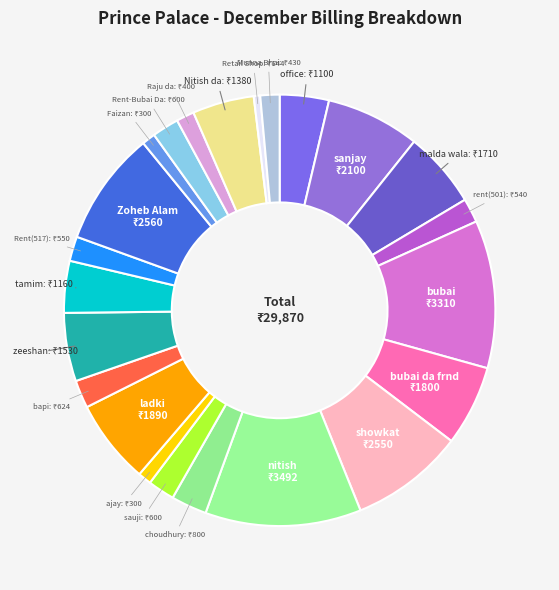

What is the largest slice in the pie chart?

nitish